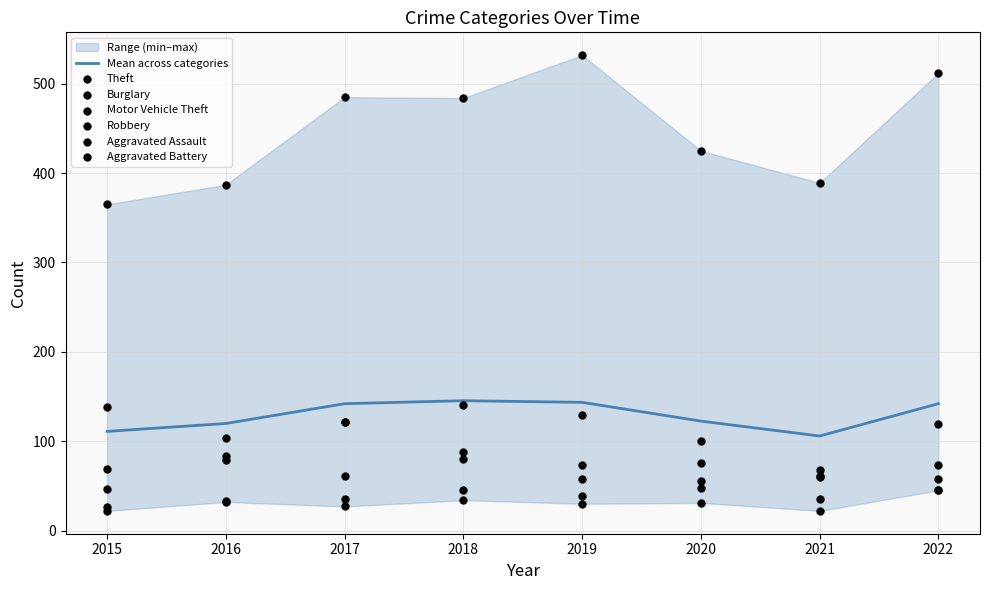

Is the value of Motor Vehicle Theft at 2018 greater than the value of Aggravated Battery at 2019?

Yes